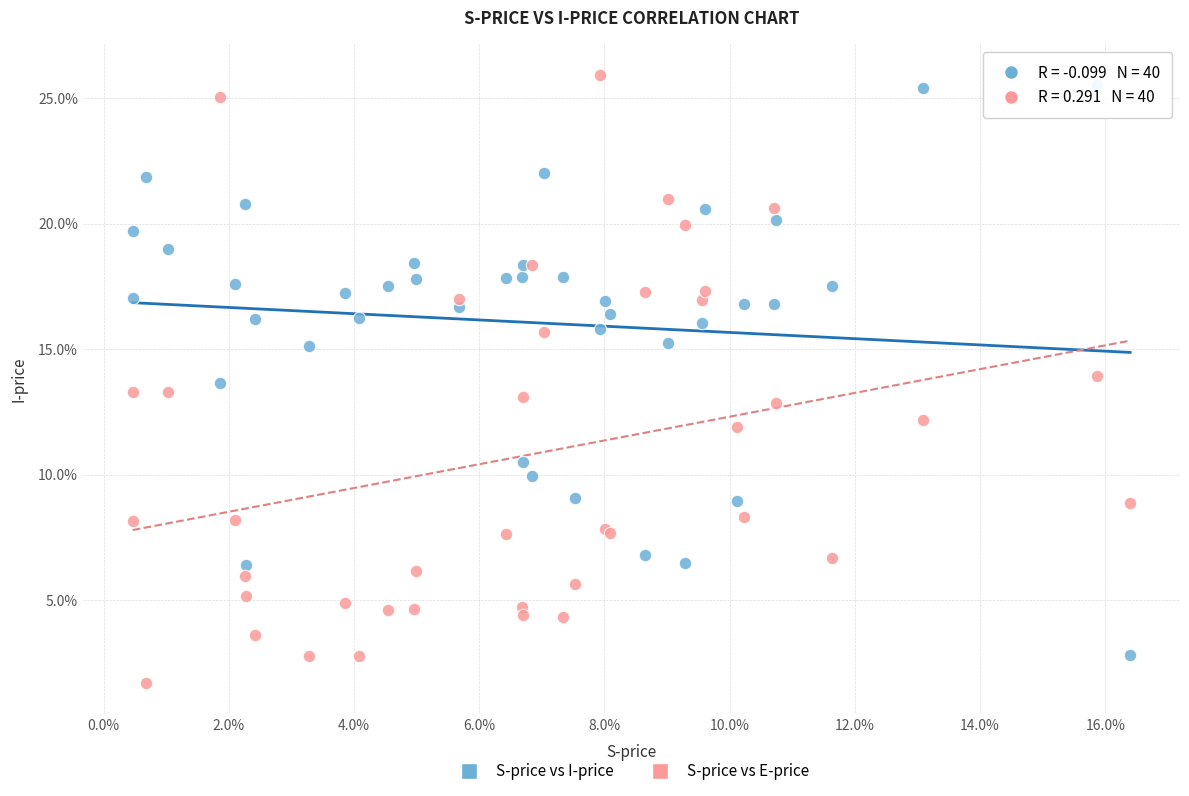

What are all the series names shown in the legend?

S-price vs I-price, S-price vs E-price